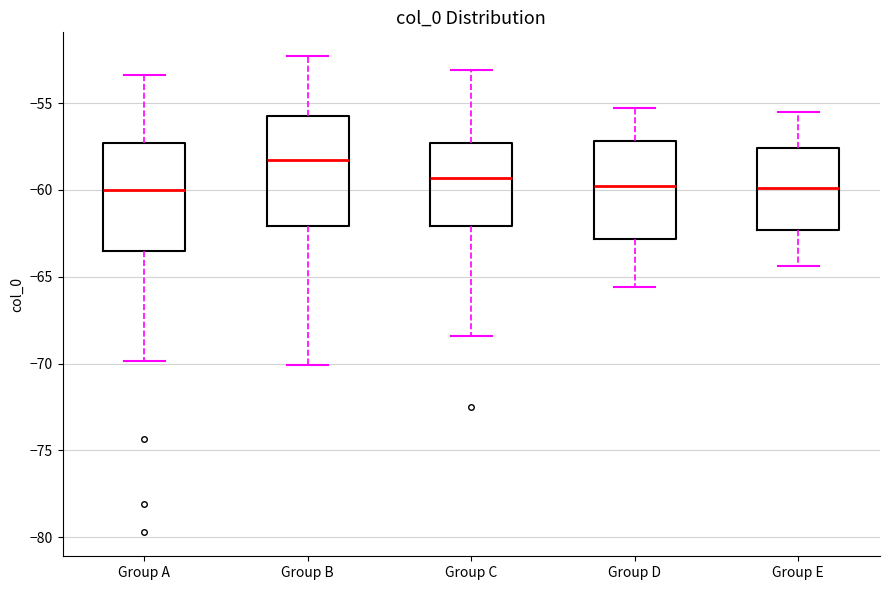

Which box has the highest median line?

Group B